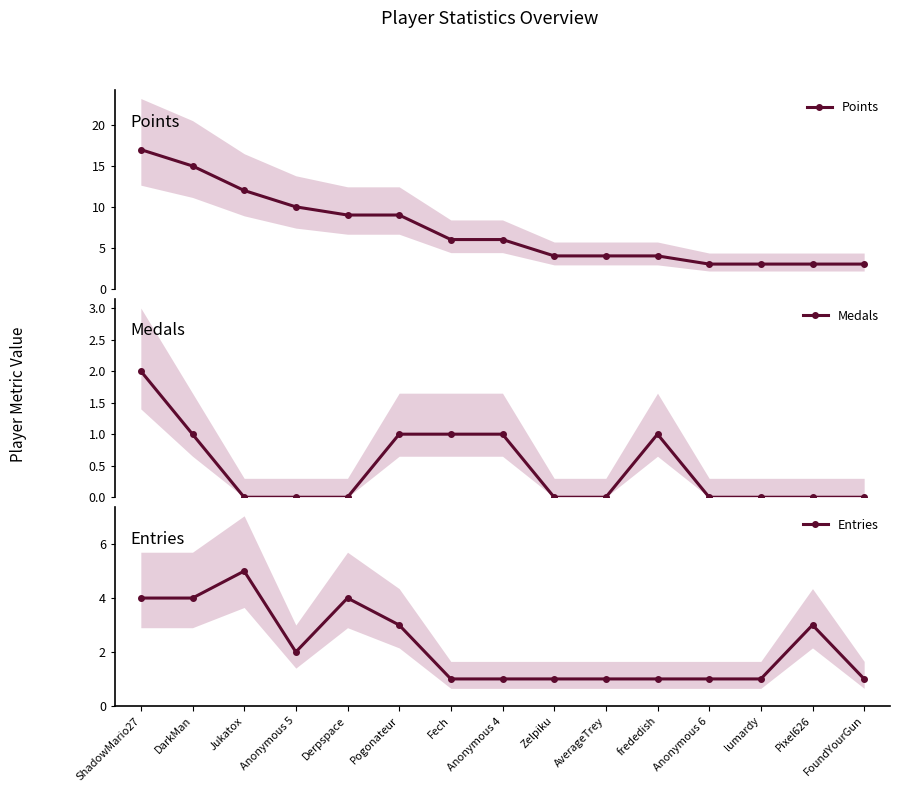

What is the greatest value displayed?

17